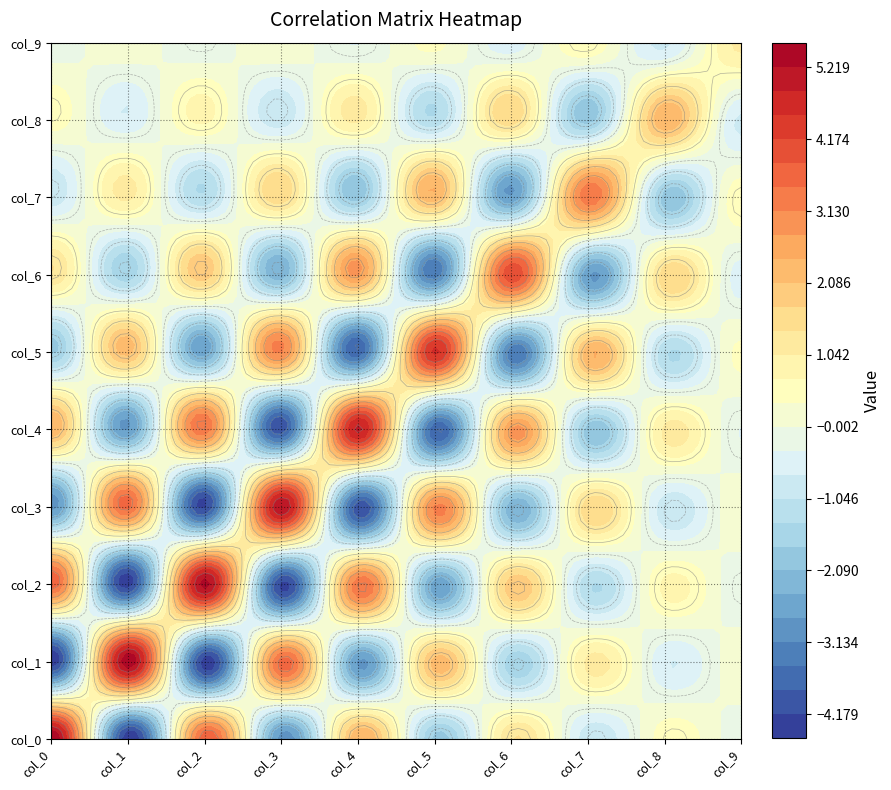

What is the spread (max minus min) of values at col_3?

9.5